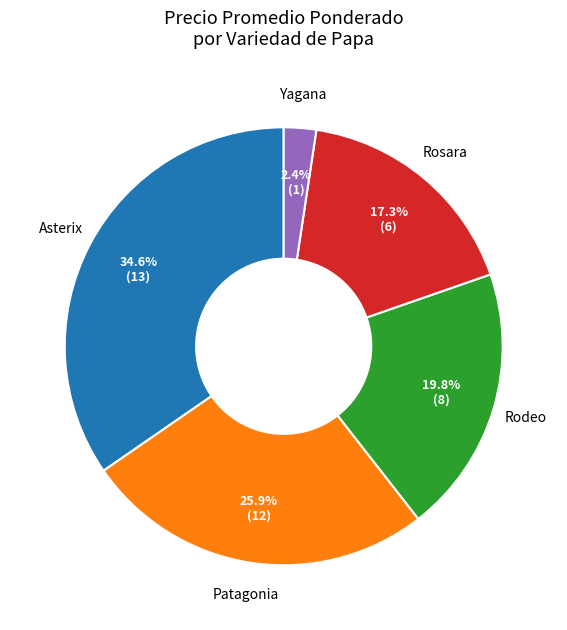

To the nearest percent, what is the difference between the largest and smallest slice percentages?

32%